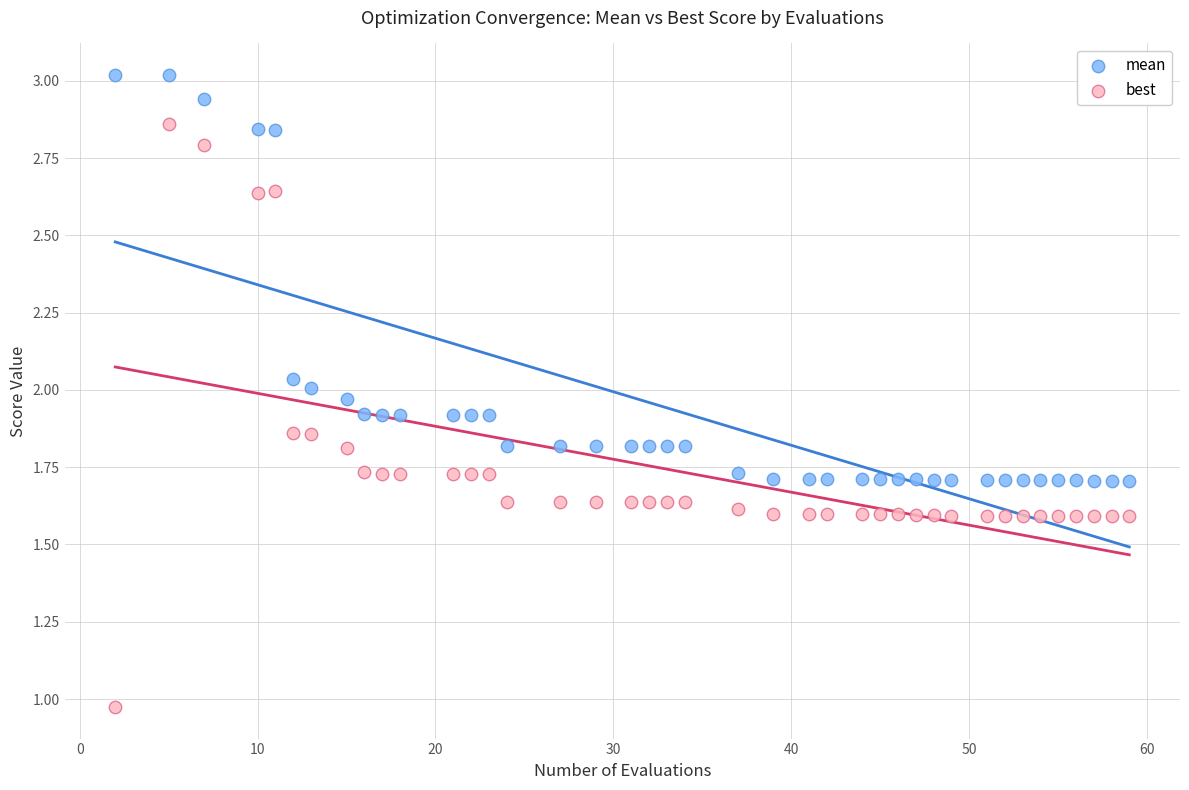

Which series reaches the minimum Y coordinate?

best